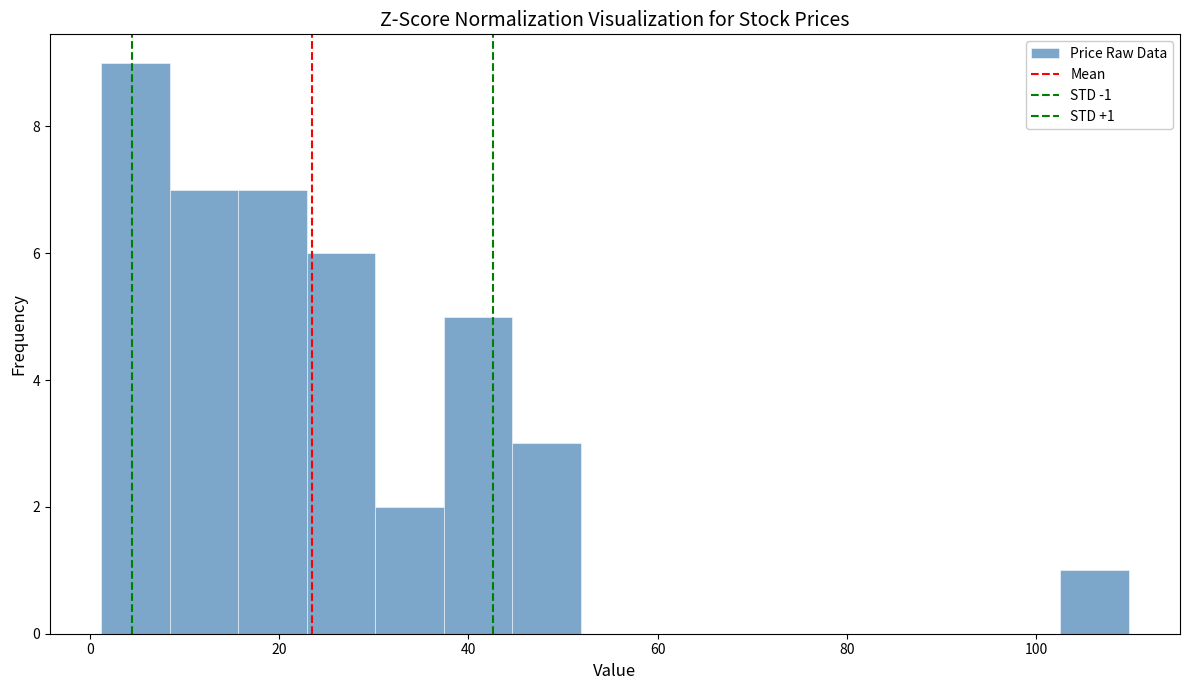

Around what value on the x-axis is the tallest bar? Give the approximate position of its centre, as read against the axis.

4